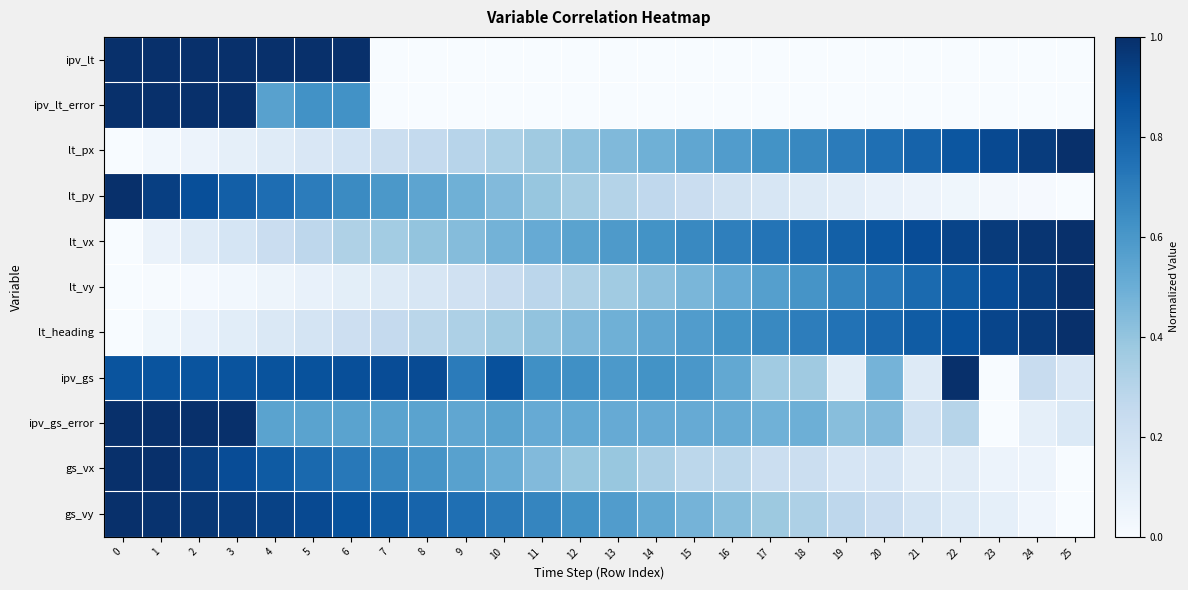

At which category is the sum across all series the highest?

1